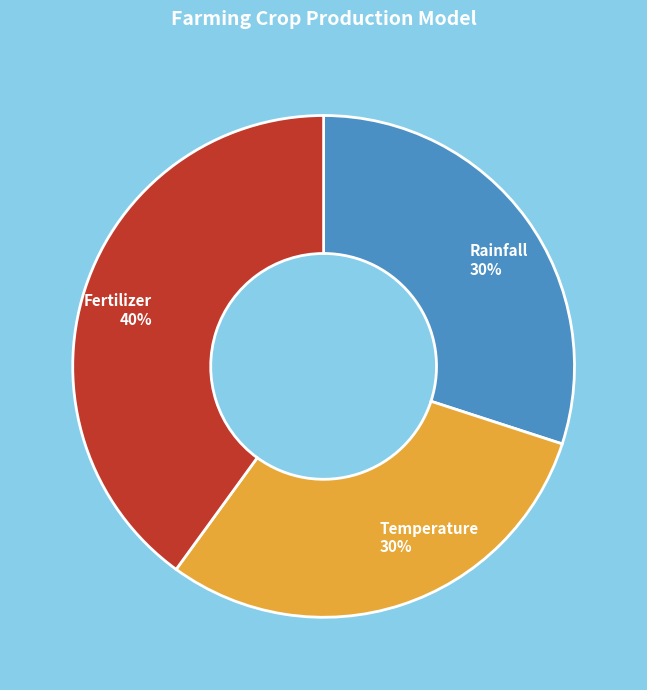

Does Temperature 30% account for over 50% of the chart?

No